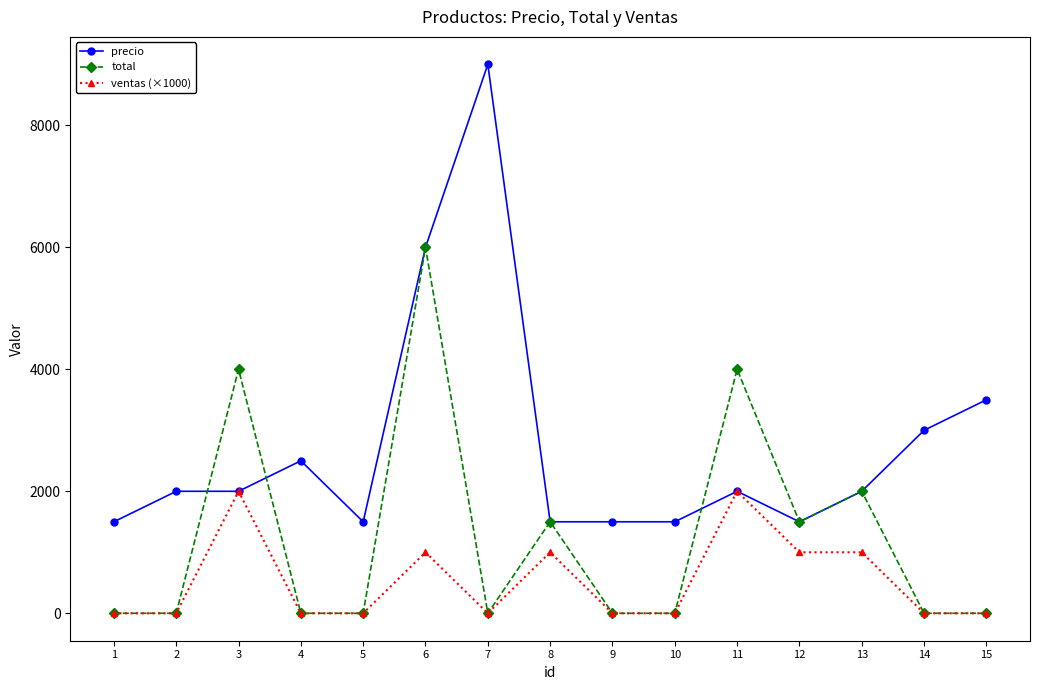

The value of ventas (×1000) at 5 is 647. True or false?

False